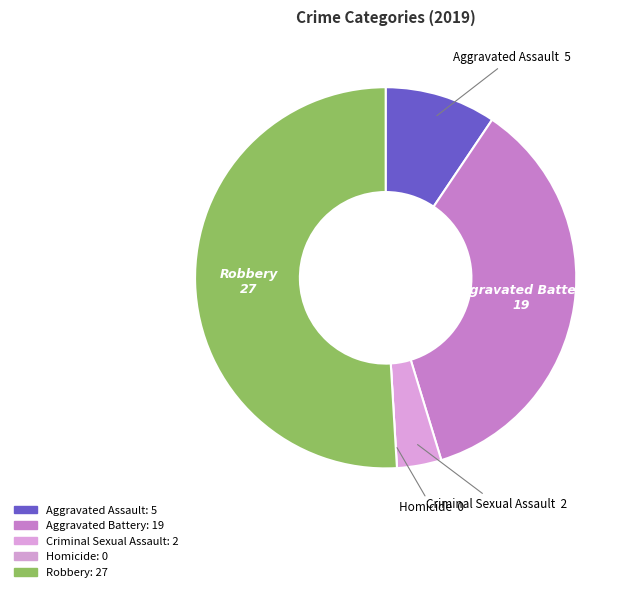

True or false: Robbery accounts for 58% of the total.

False